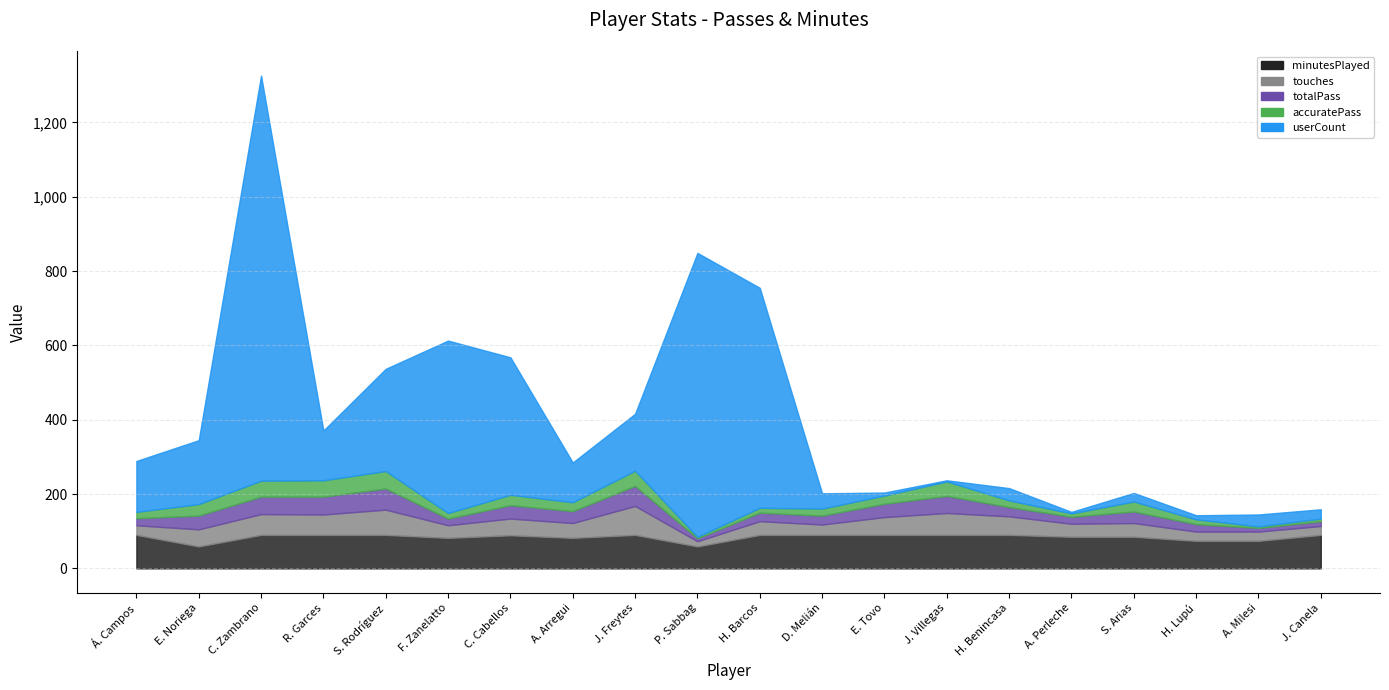

What are all the series names shown in the legend?

minutesPlayed, touches, totalPass, accuratePass, userCount